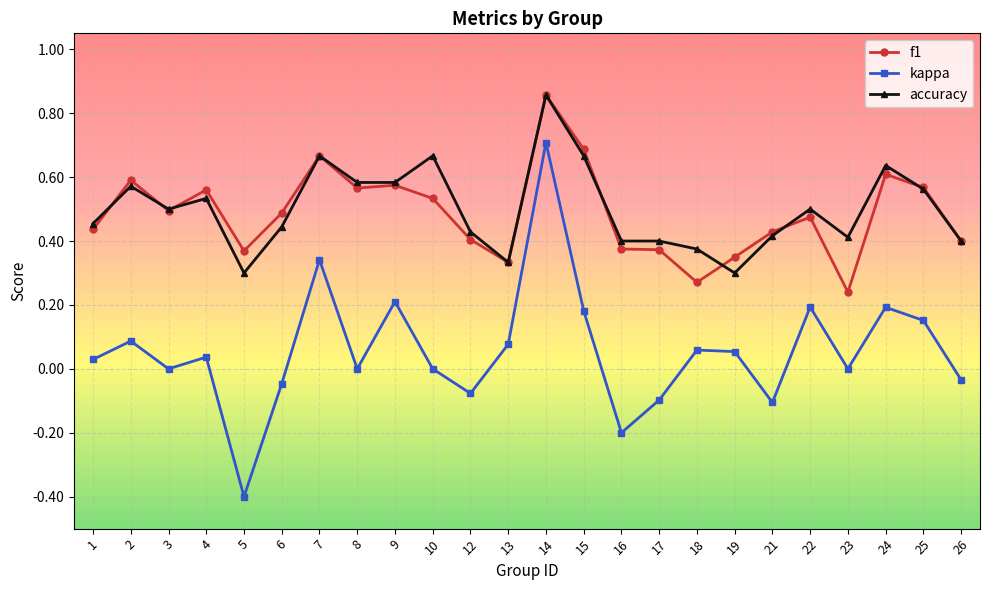

True or false: kappa and f1 cross at least once.

False